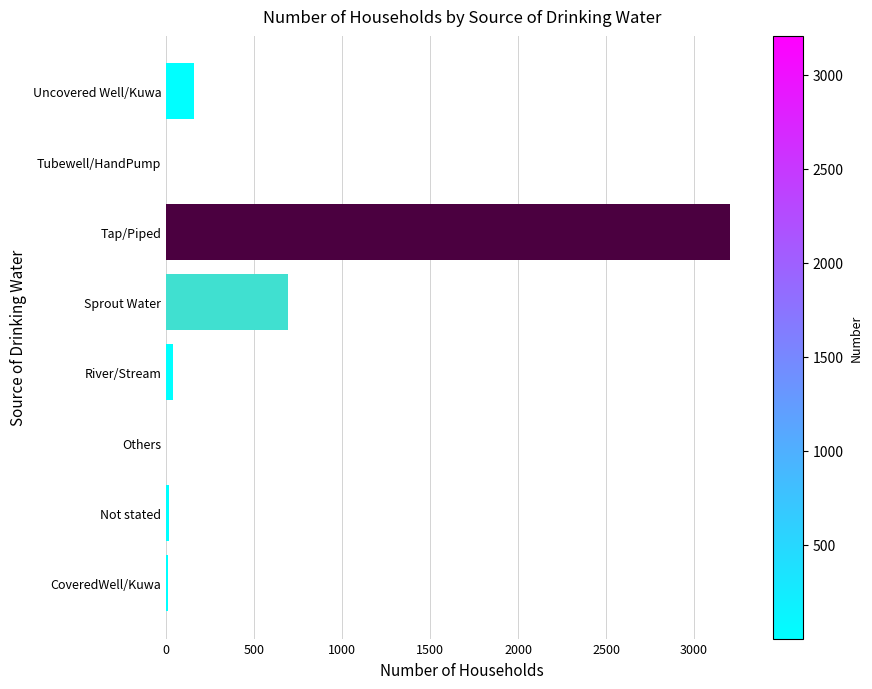

Which label corresponds to the largest value in the chart?

Tap/Piped